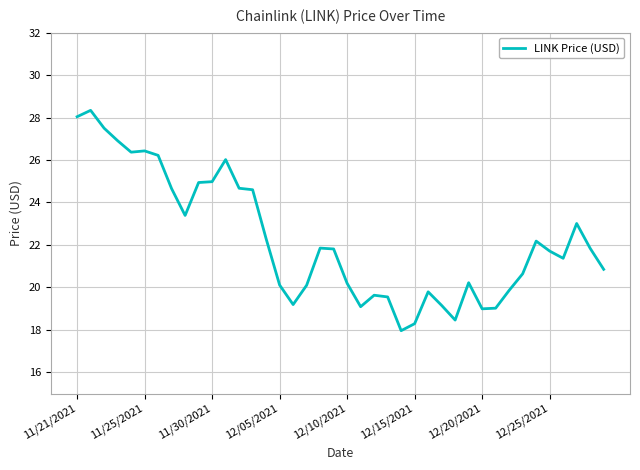

What is the difference between the maximum and minimum values?

10.4